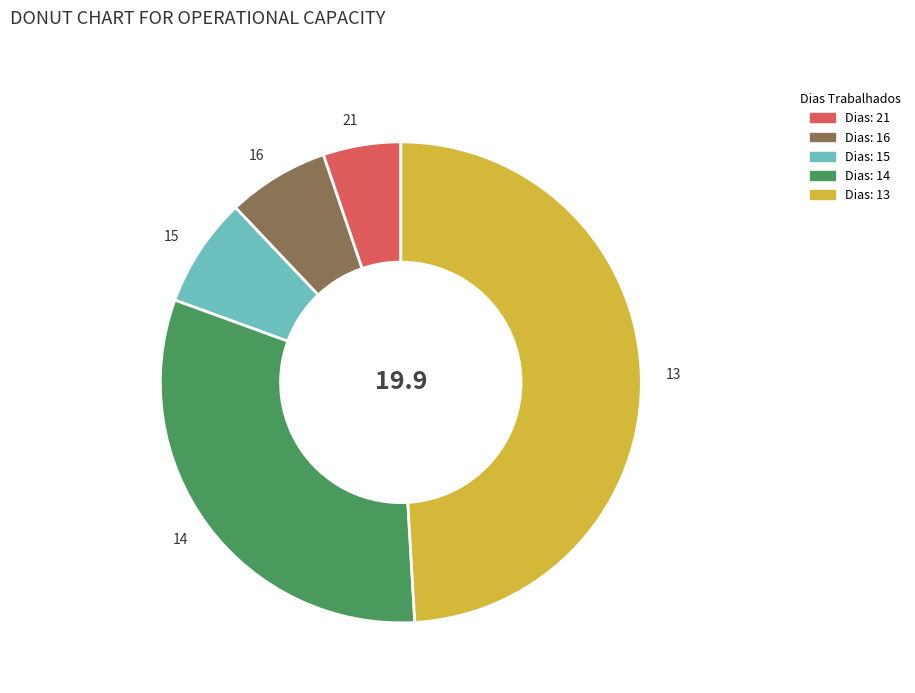

Does any single category account for the majority?

No